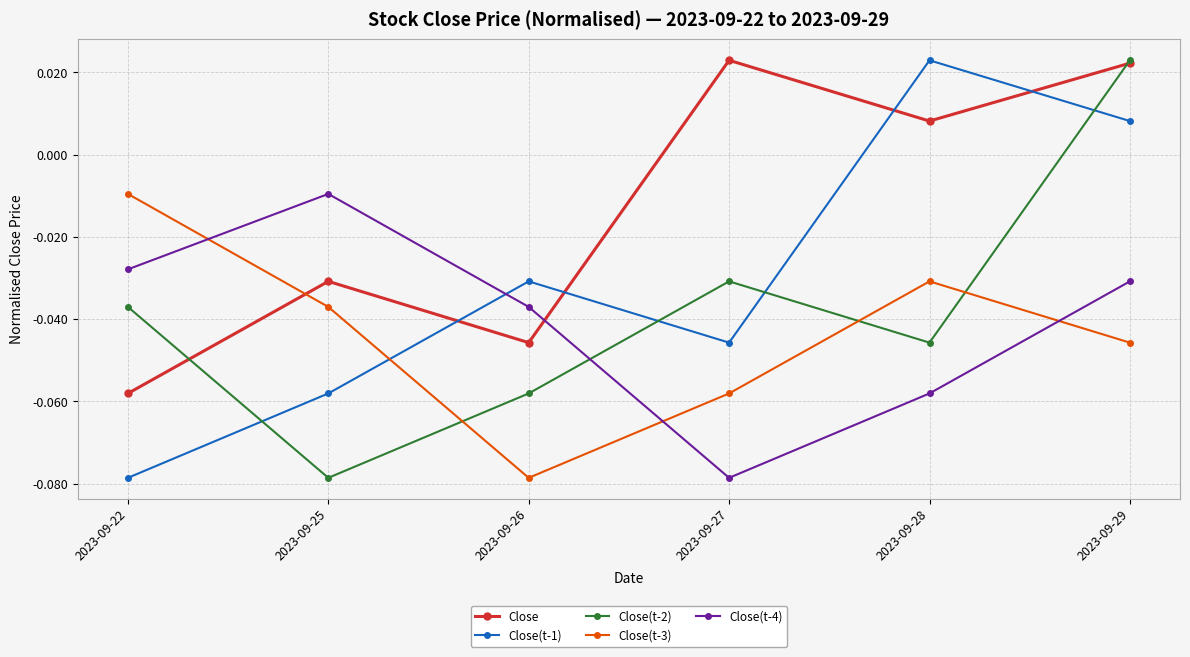

At which category is the sum across all series the highest?

2023-09-29